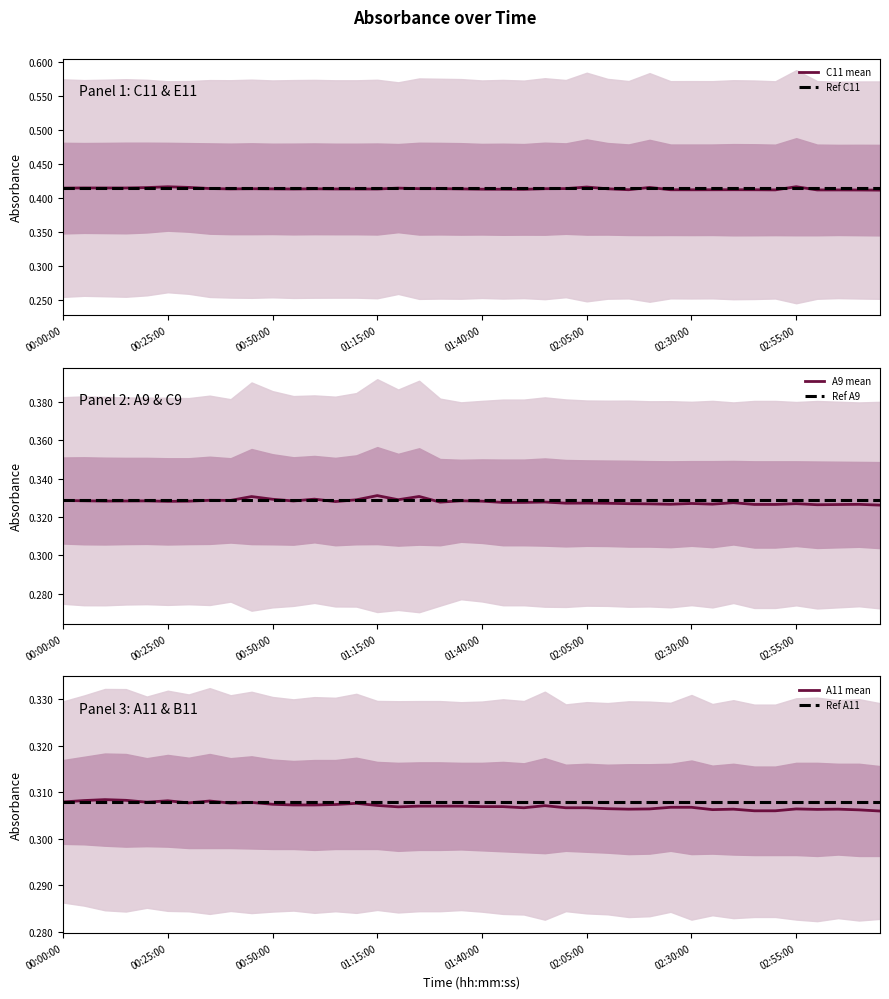

What is the total value across all series at 02:55:00?

2.1